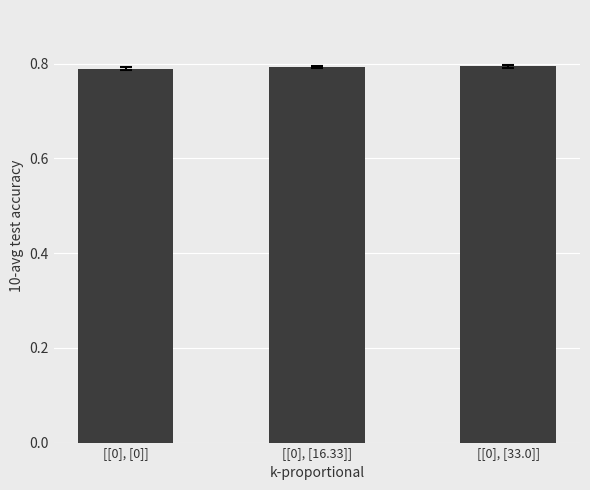

What position from the right is [[0], [16.33]]?

2